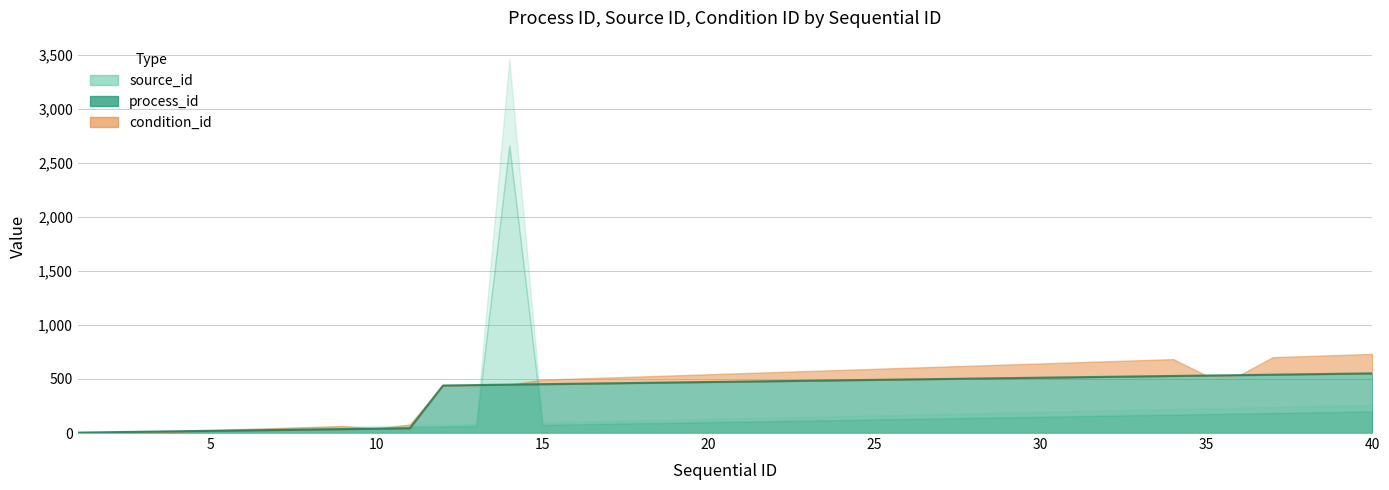

At which label does source_id reach its peak?

14